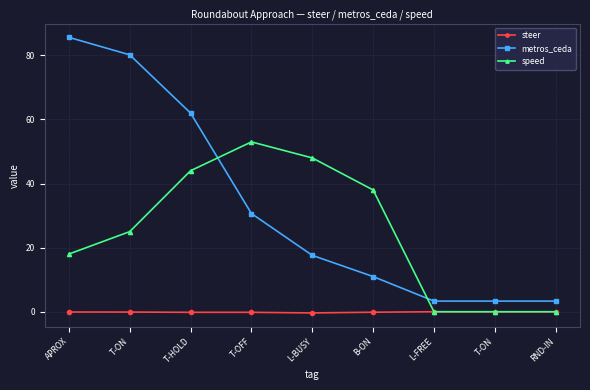

Where do metros_ceda and speed first cross each other?

T-HOLD and T-OFF